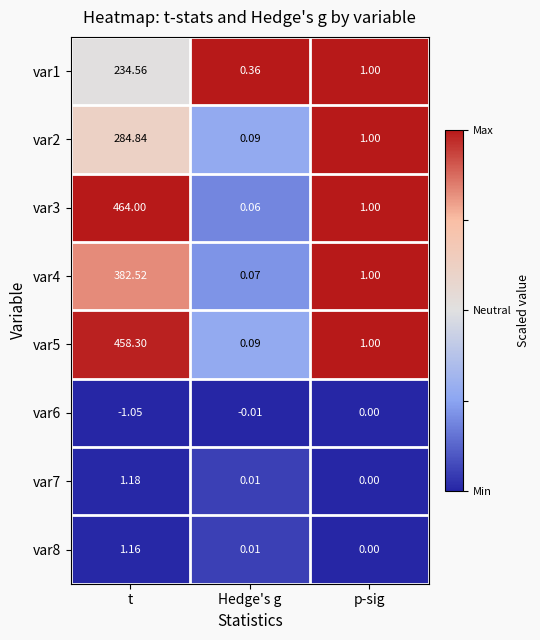

Is the value of var7 at t greater than the value of var5 at t?

No